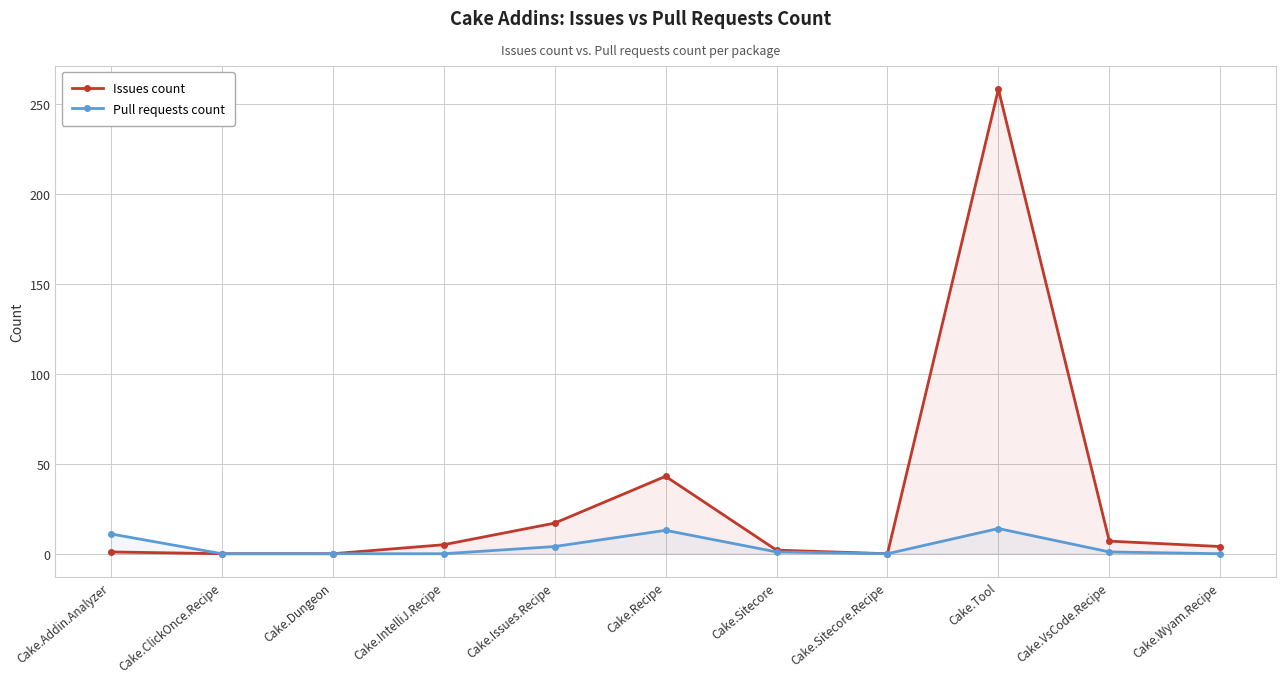

How many lines are shown in the chart?

2